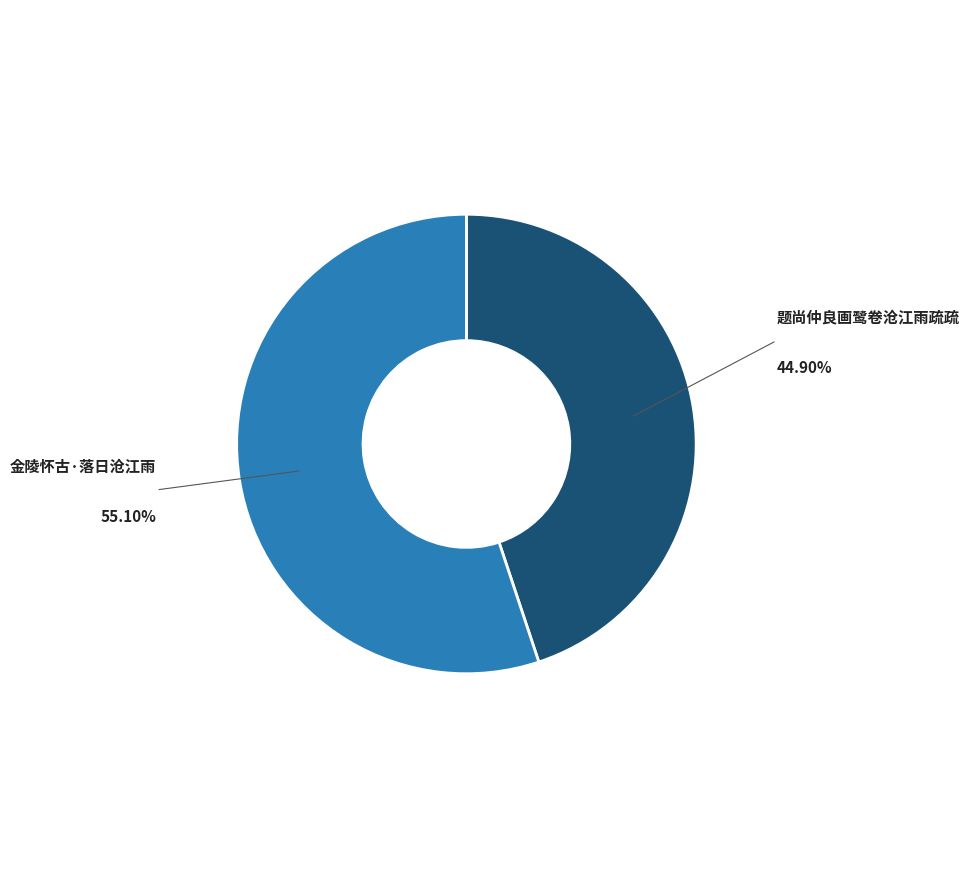

Do 金陵怀古·落日沧江雨 and 题尚仲良画鹭卷沧江雨疏疏 together represent more than half of the pie?

Yes